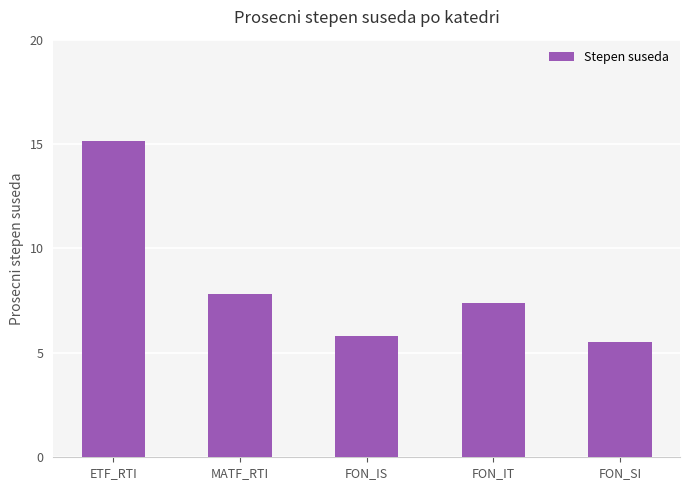

List the labels in order of value, smallest first.

FON_SI, FON_IS, FON_IT, MATF_RTI, ETF_RTI